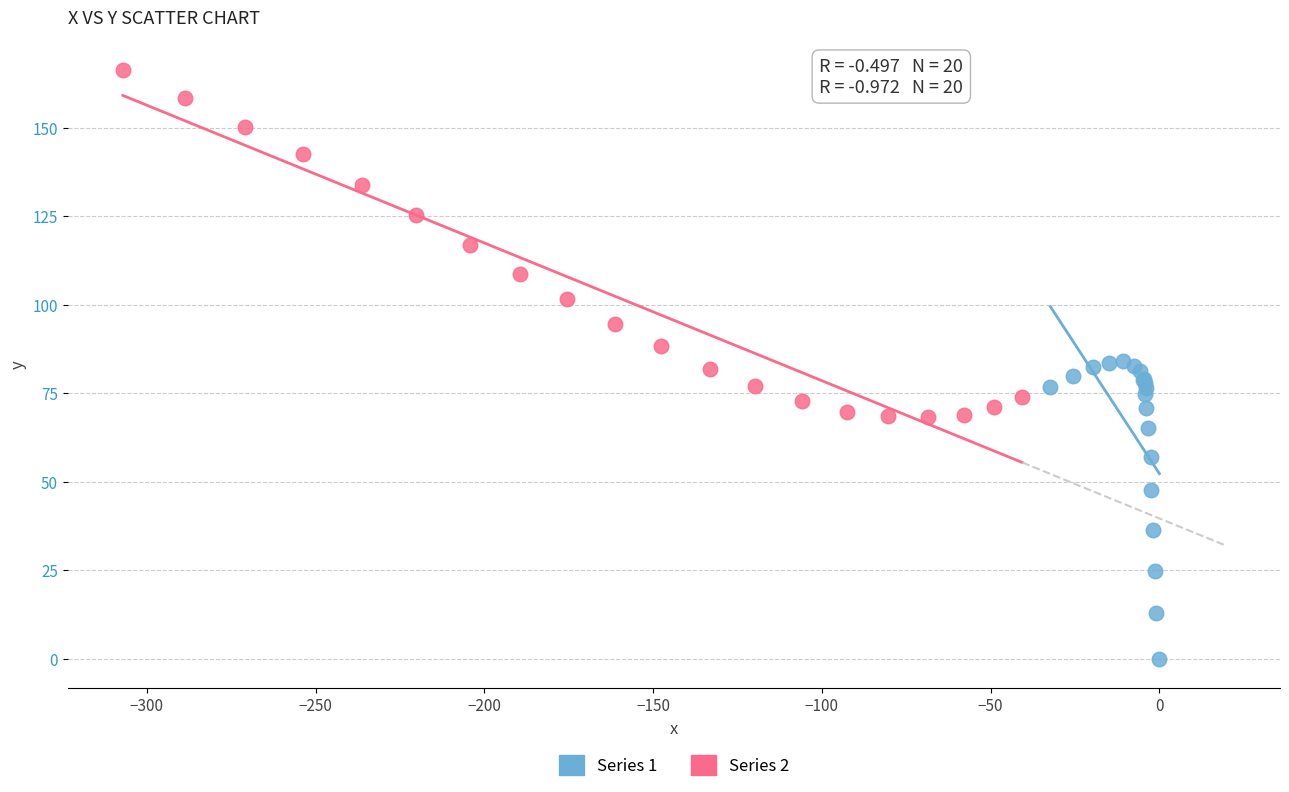

Which series contains the lowest Y value?

Series 1